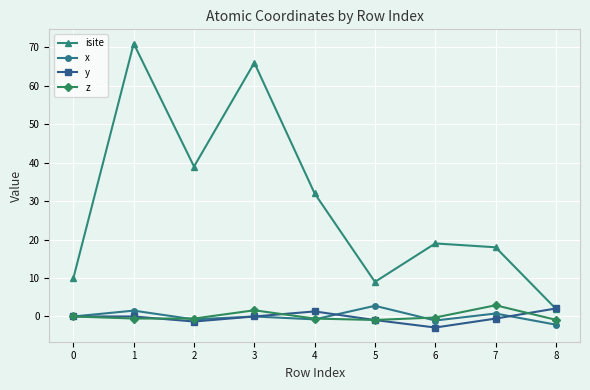

Which series has the widest spread of values?

isite